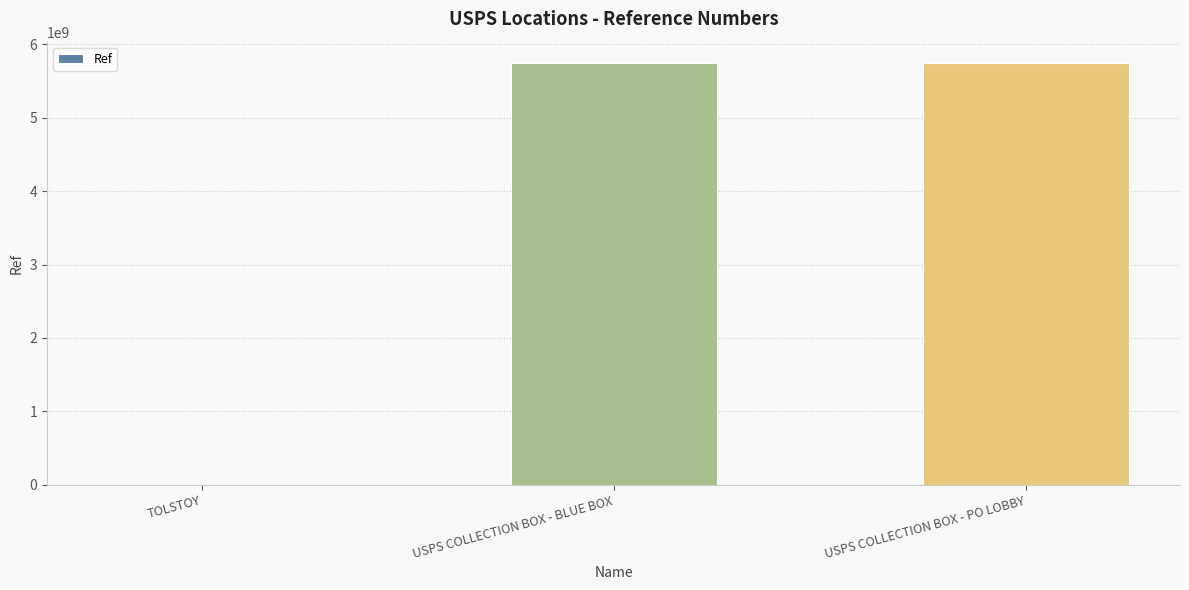

Approximately how many times larger is the value at USPS COLLECTION BOX - BLUE BOX compared to TOLSTOY?

4150.5